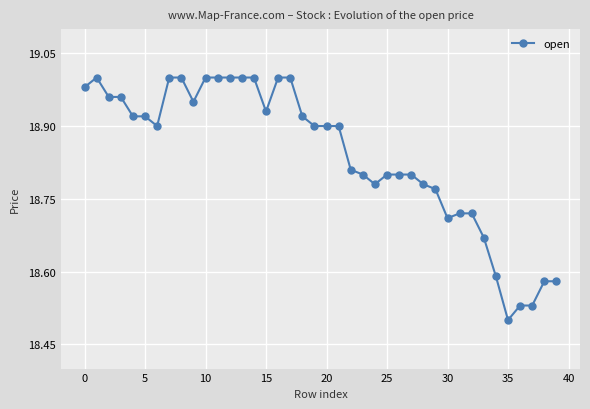

What is the difference between the second highest and minimum values?

0.5